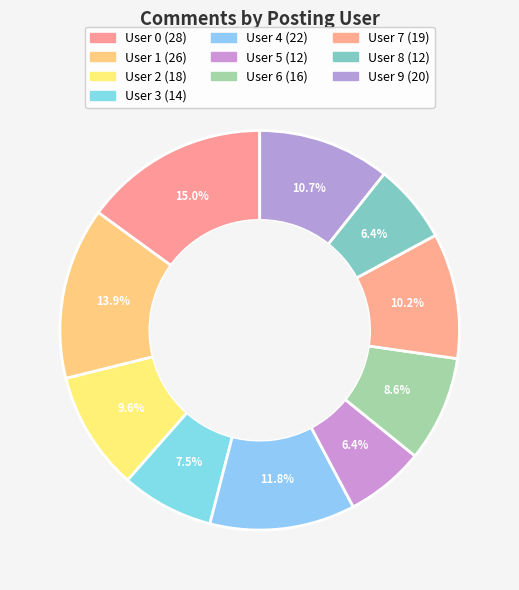

How many slices are in this pie chart?

10